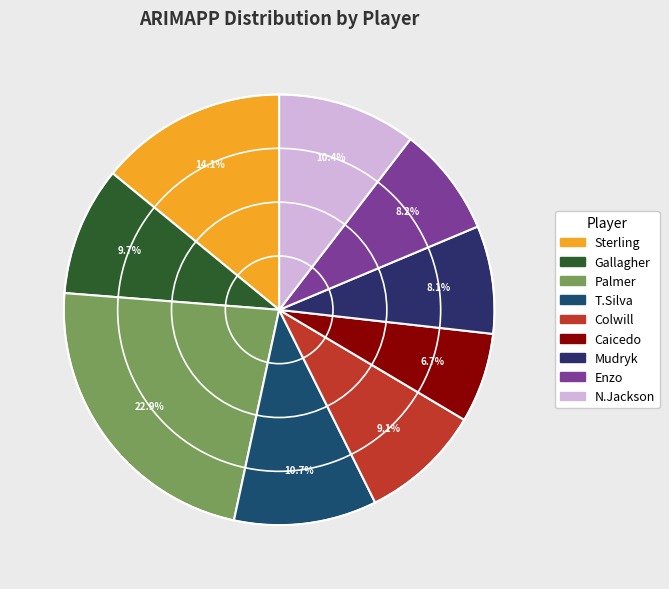

How many segments does this pie chart have?

9